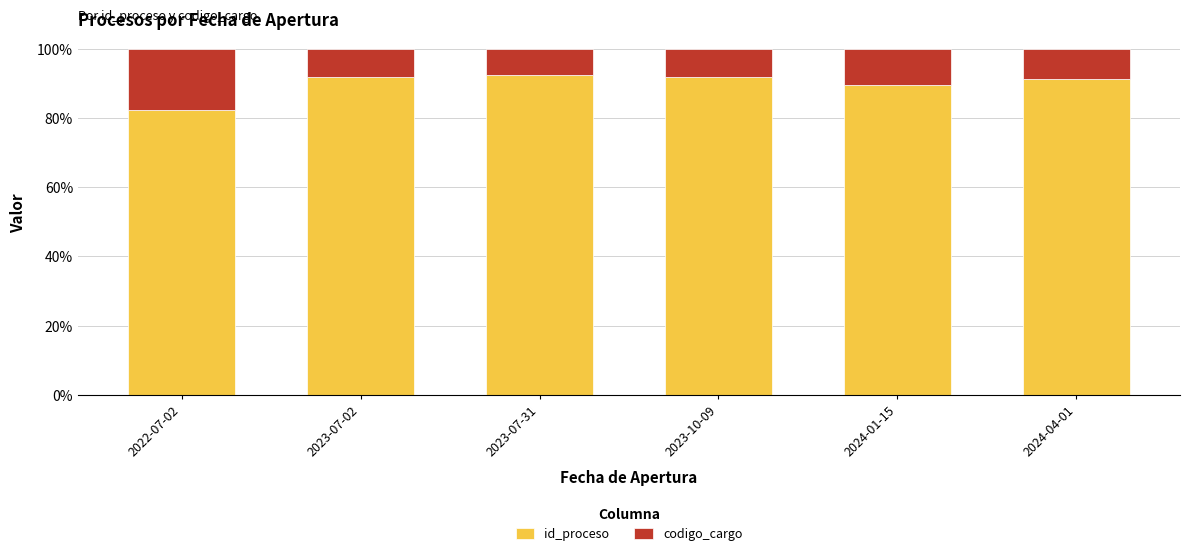

What is the total value across all series at 2023-07-31?

100.0